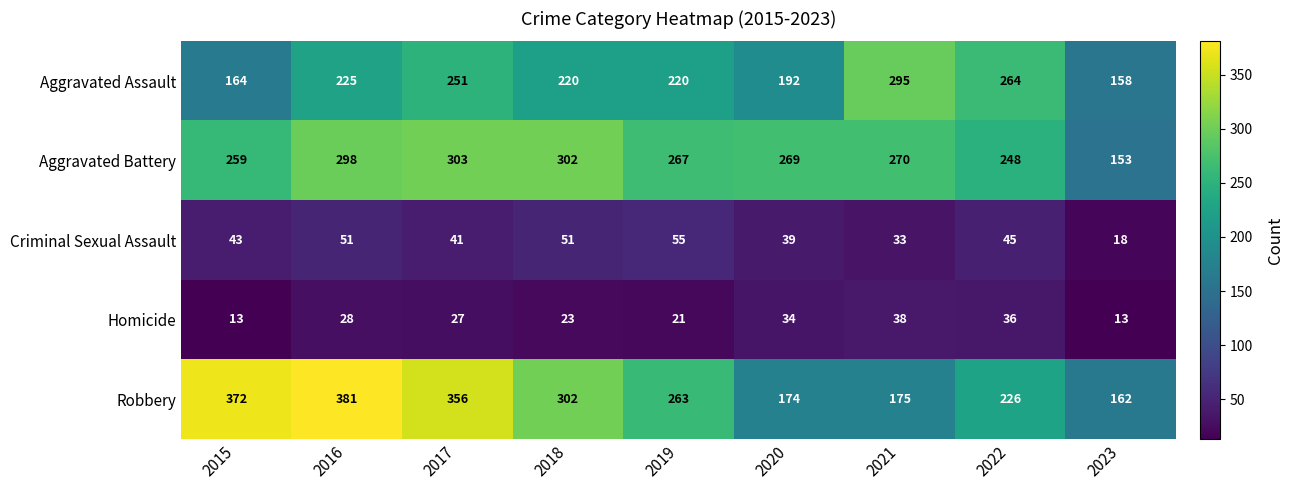

Is it true that Aggravated Assault equals 420 at 2017?

False